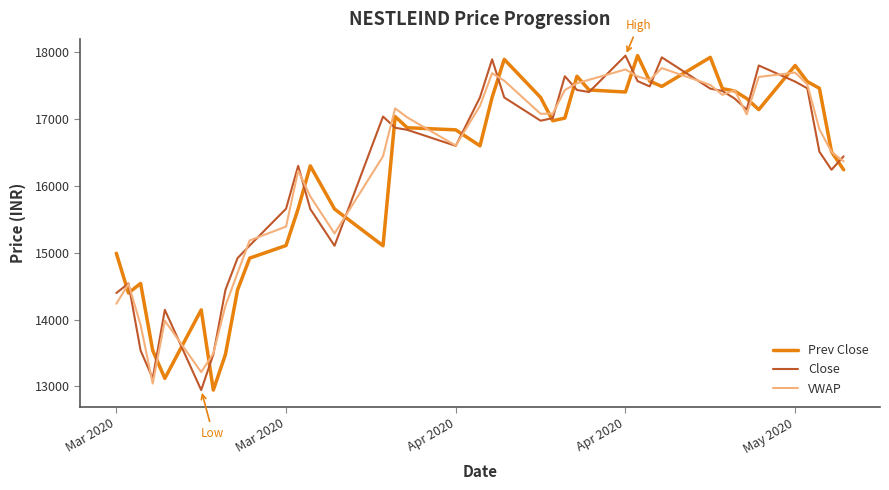

What is the maximum value for VWAP?

17763.5